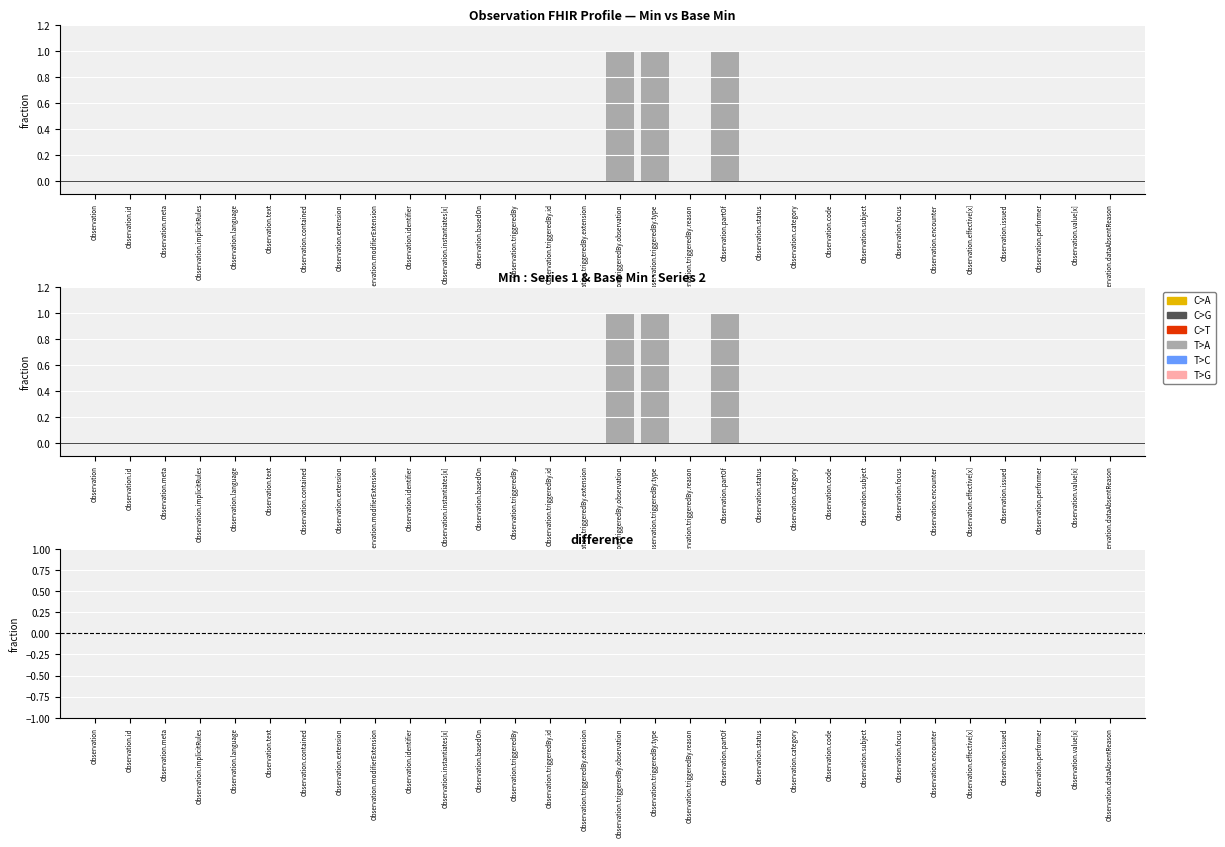

At which category is the sum across all series the highest?

Observation.triggeredBy.observation